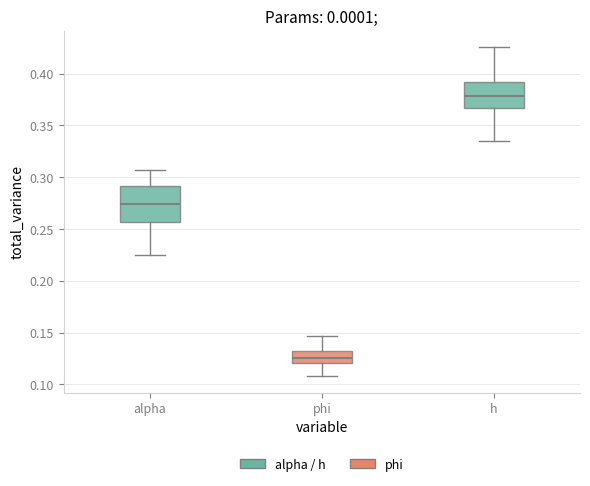

Comparing the boxes themselves (not the whiskers), which one is the tallest?

alpha